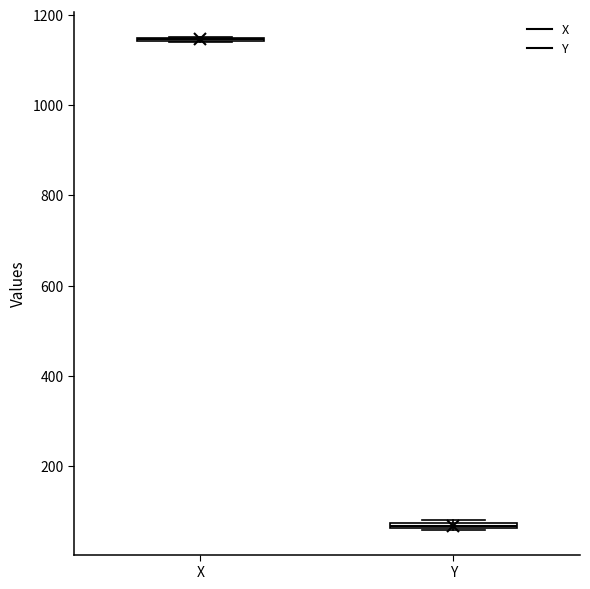

Where is the lower edge of the box for Y on the y-axis? The values are not printed on the chart, so give them approximately, as read against the axis.

60